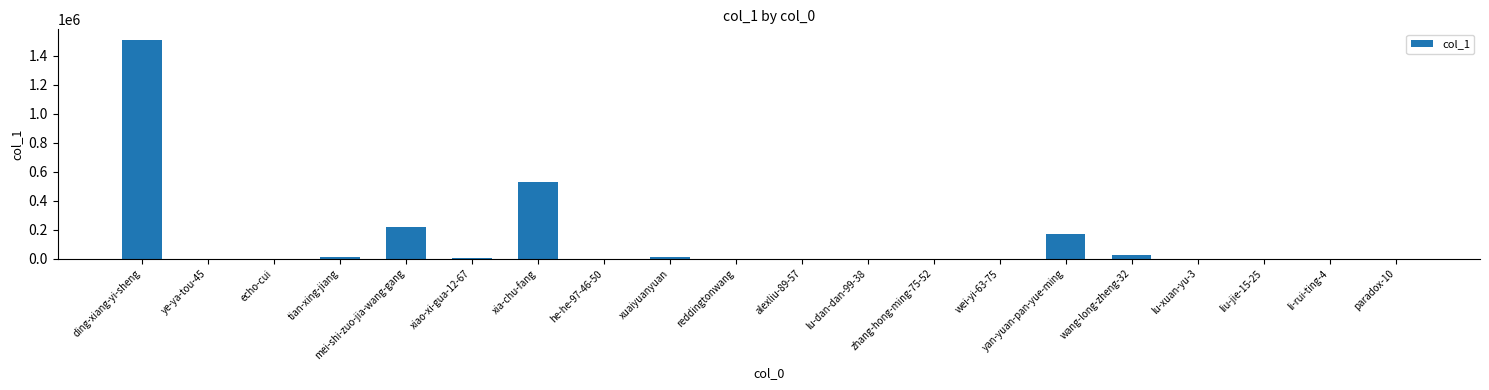

Which label corresponds to the largest value in the chart?

ding-xiang-yi-sheng